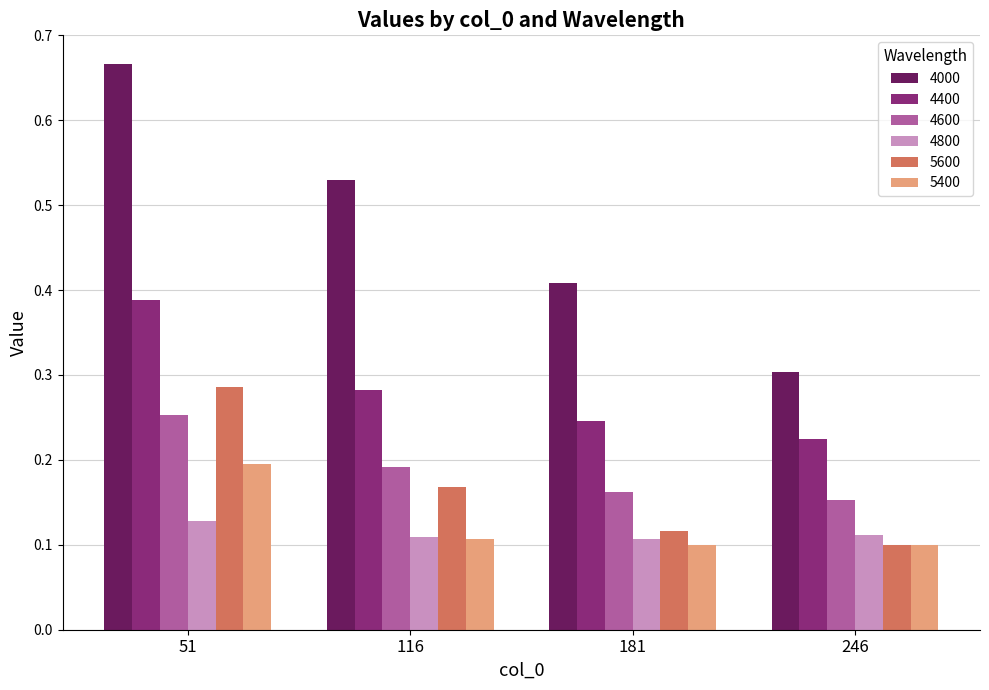

Rank the categories by 4000 value from lowest to highest.

246, 181, 116, 51